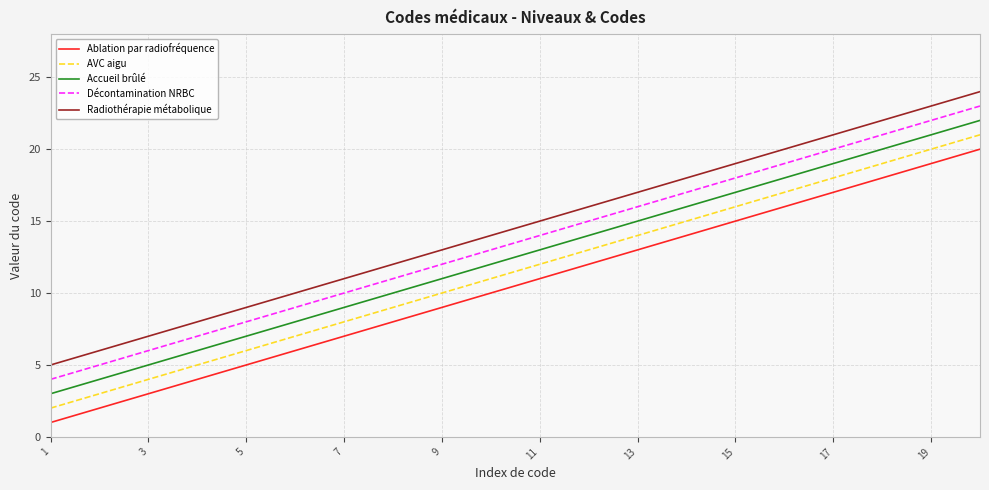

Rank the series by their average value, from lowest to highest.

Ablation par radiofréquence, AVC aigu, Accueil brûlé, Décontamination NRBC, Radiothérapie métabolique